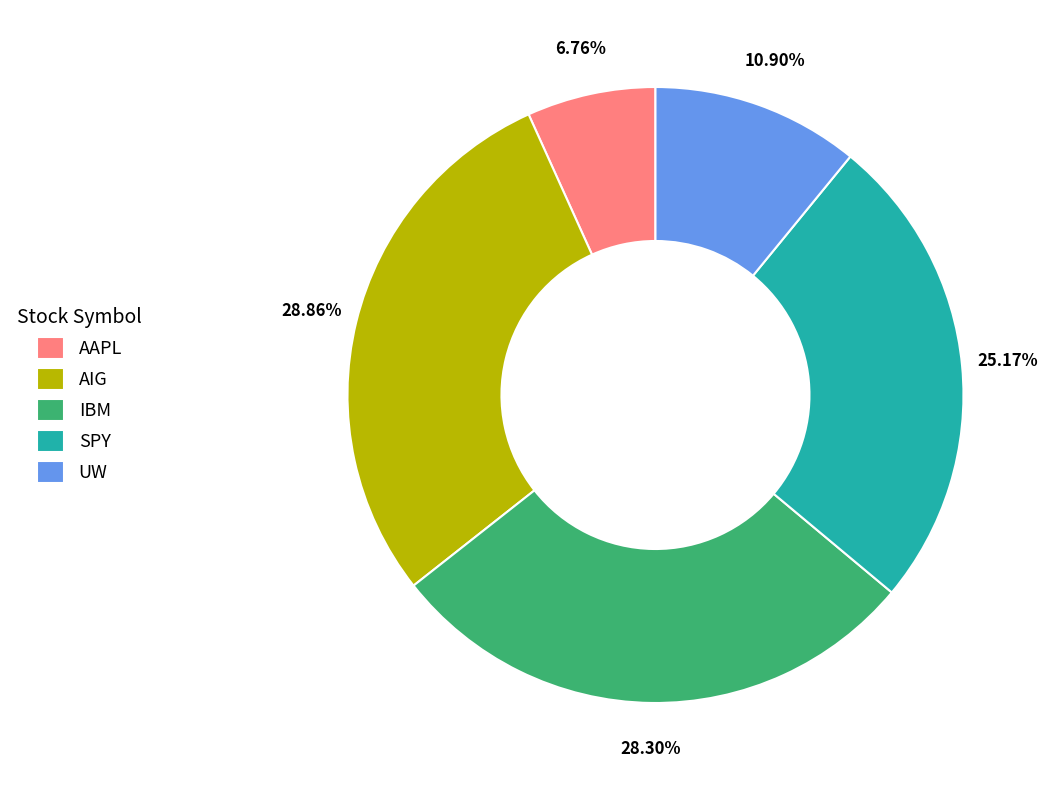

True or false: IBM accounts for 28% of the total.

True